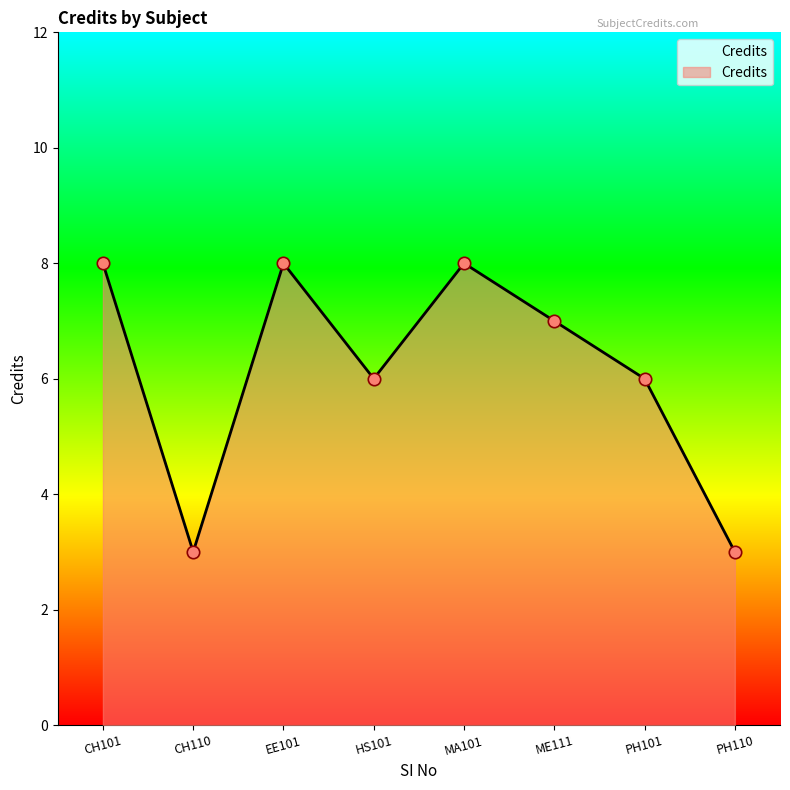

Between PH110 and PH101, which is larger?

PH101